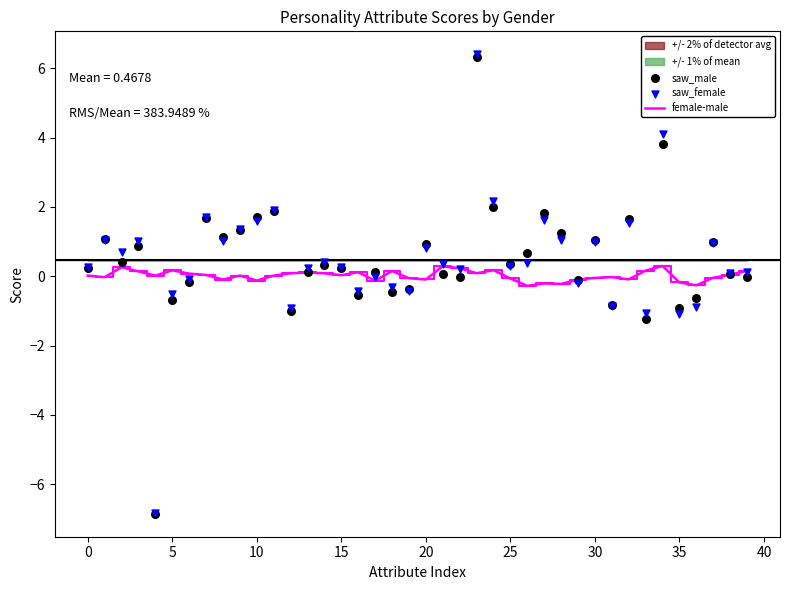

What is the minimum value for female-male?

-0.3